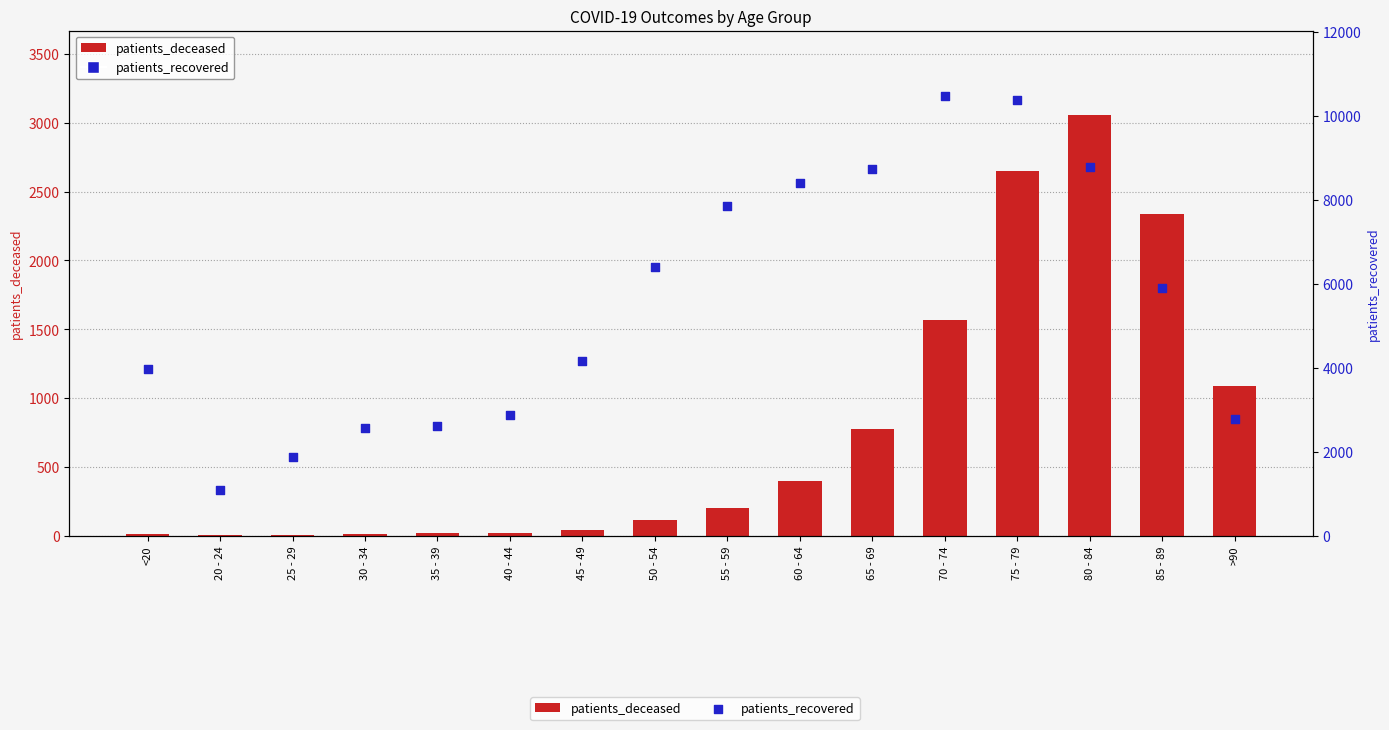

Which series contains the highest Y value?

patients_recovered